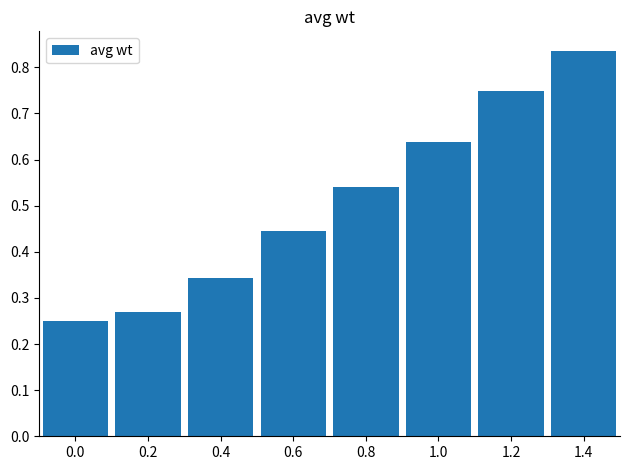

What is the label of the 7th bar from the left?

1.2